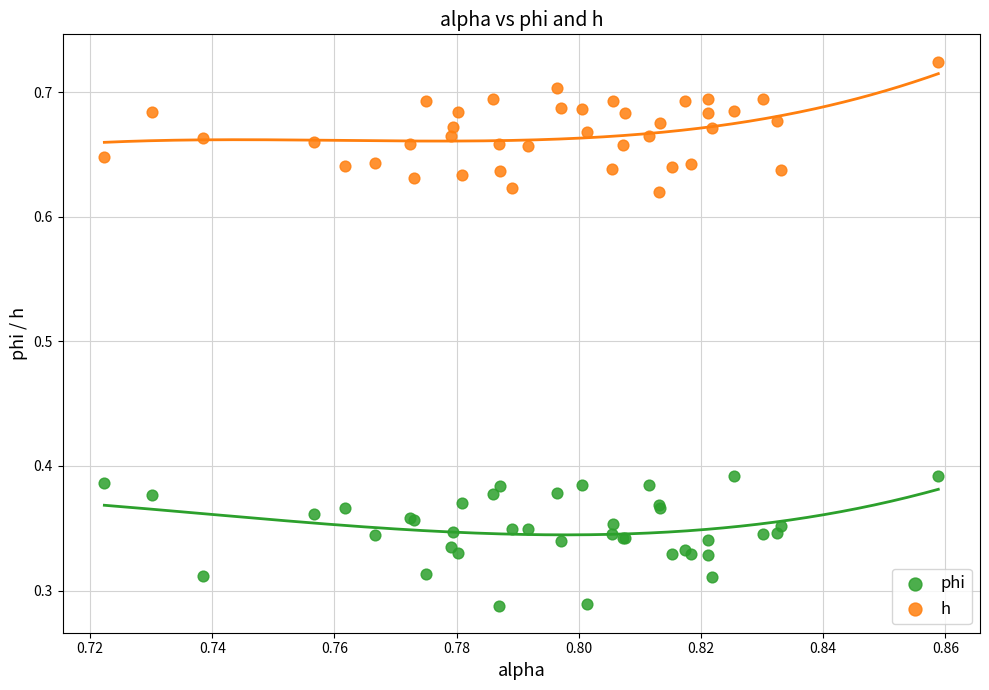

Which series reaches the maximum Y coordinate?

h